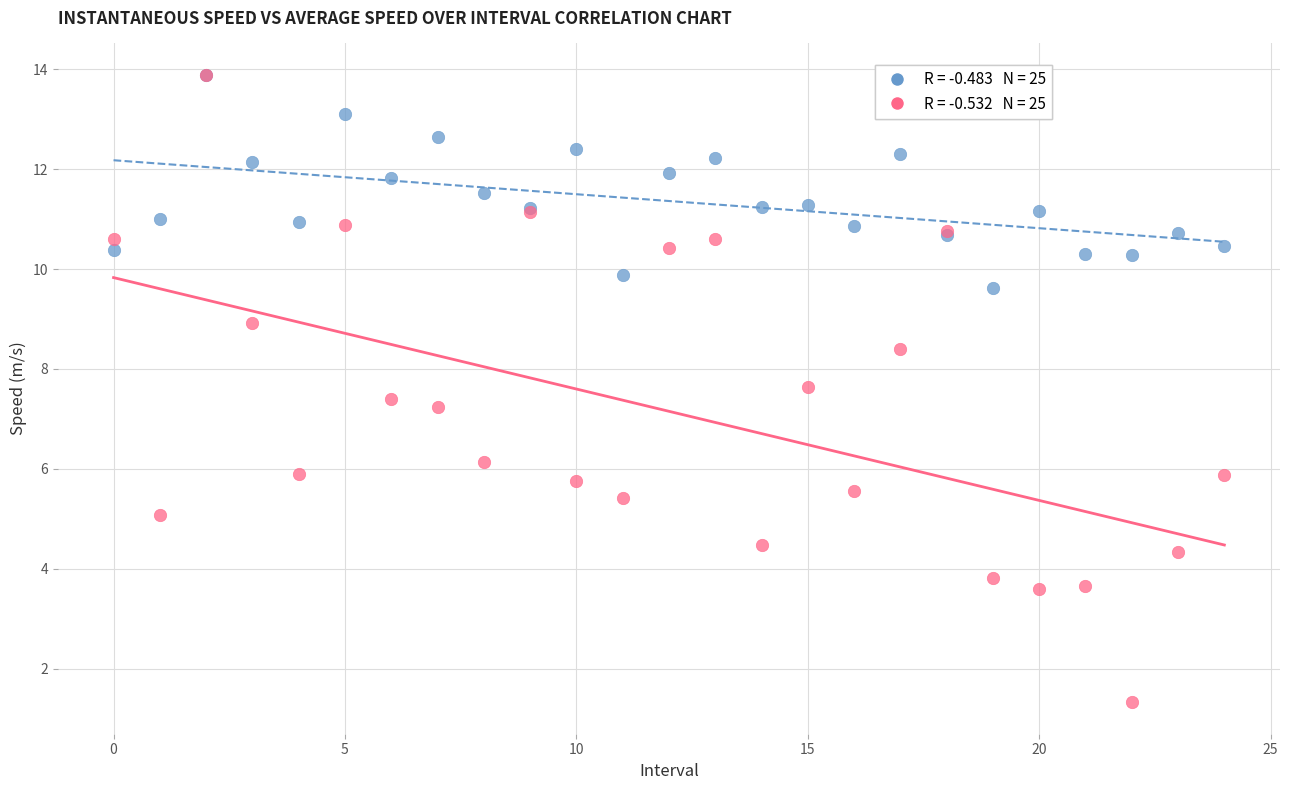

Across all series, what Y value is closest to 7?

7.2